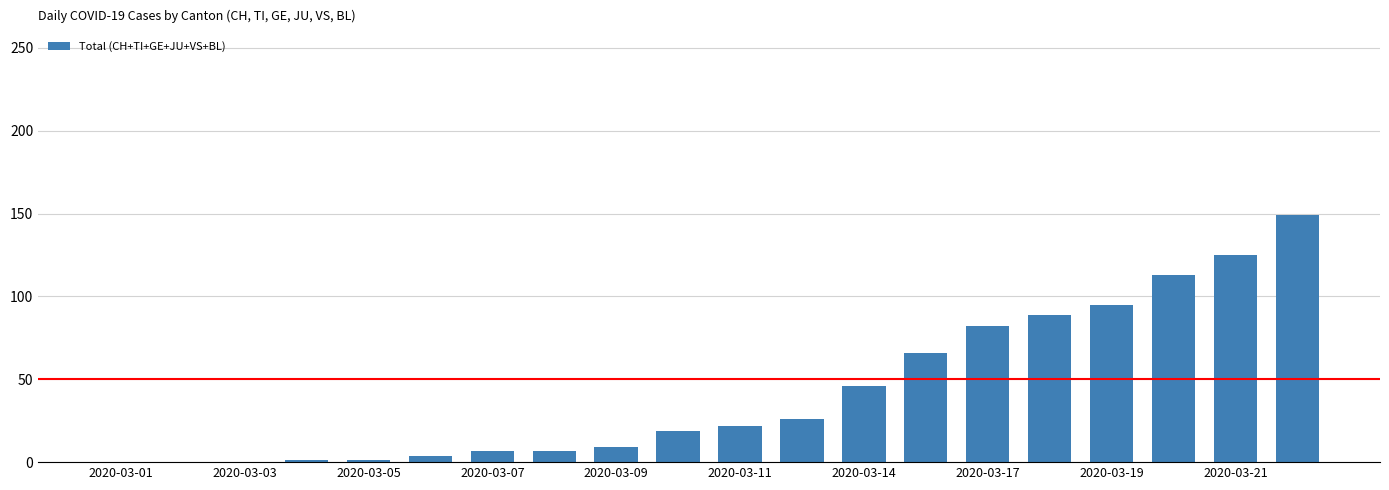

What is the greatest value displayed?

149